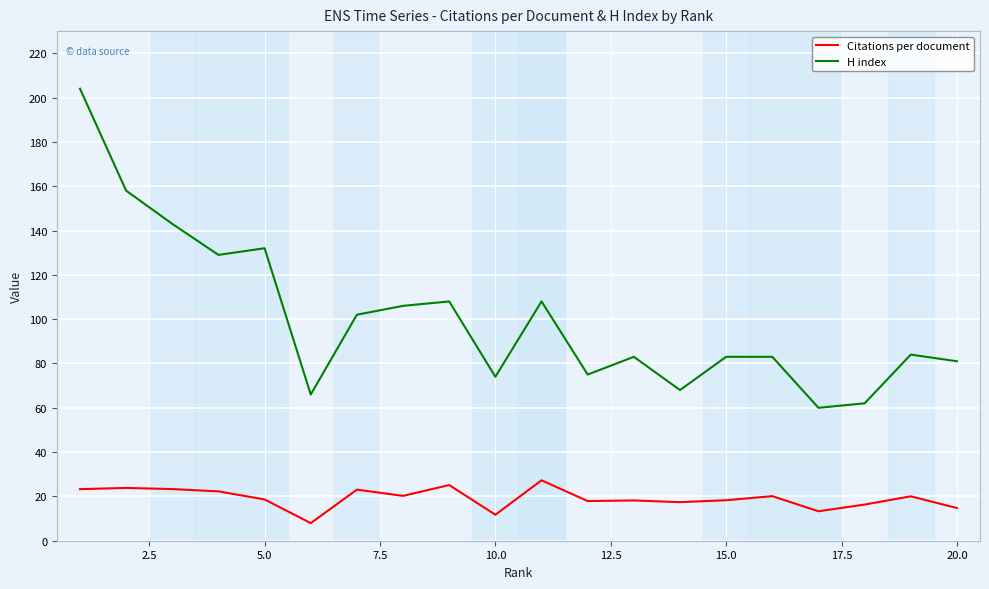

Which series has the largest range (max minus min)?

H index